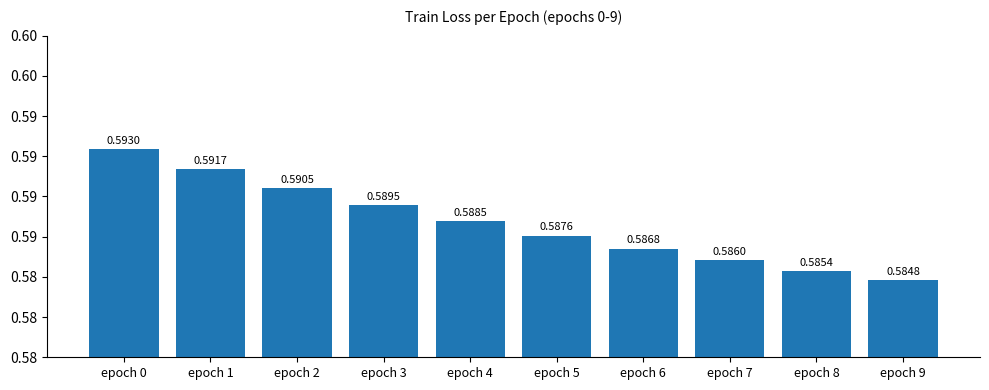

Are the bars horizontal?

No